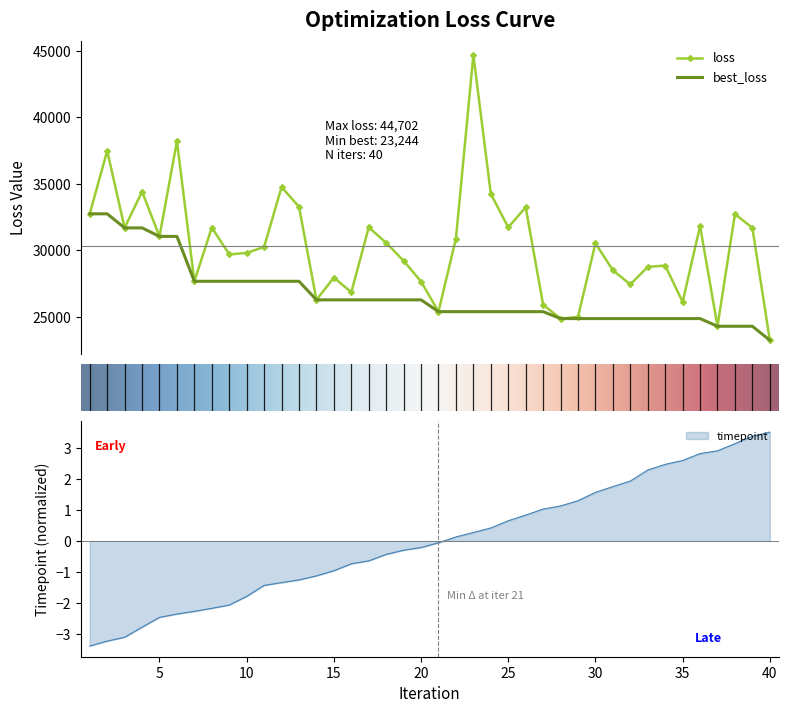

What is the lowest value of the loss series?

23244.3